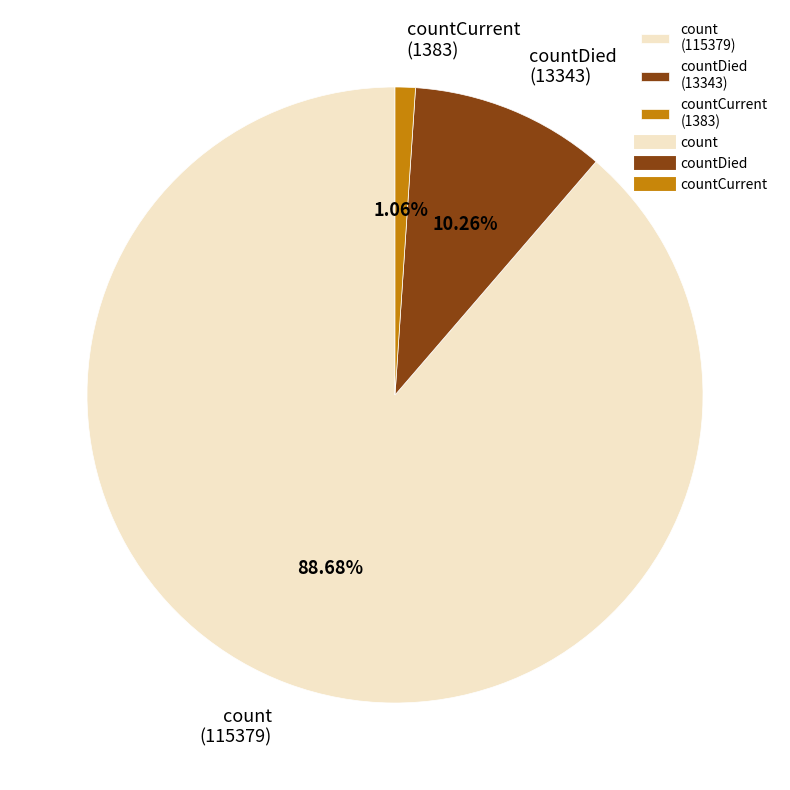

Rank the categories by value from lowest to highest.

countCurrent (1383), countDied (13343), count (115379)